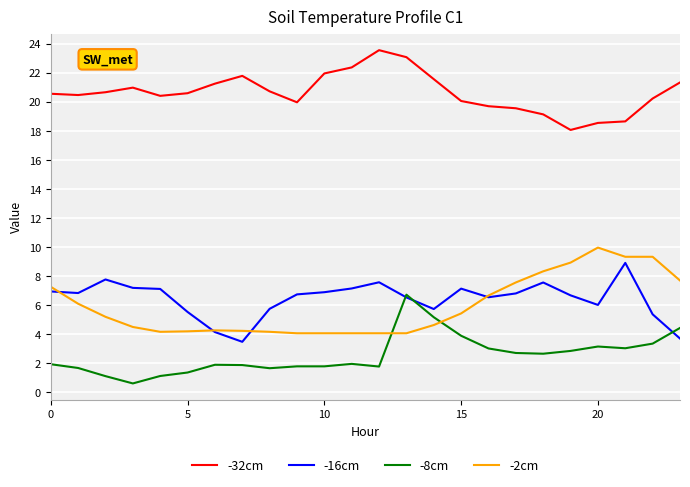

What is the minimum value for -8cm?

0.6